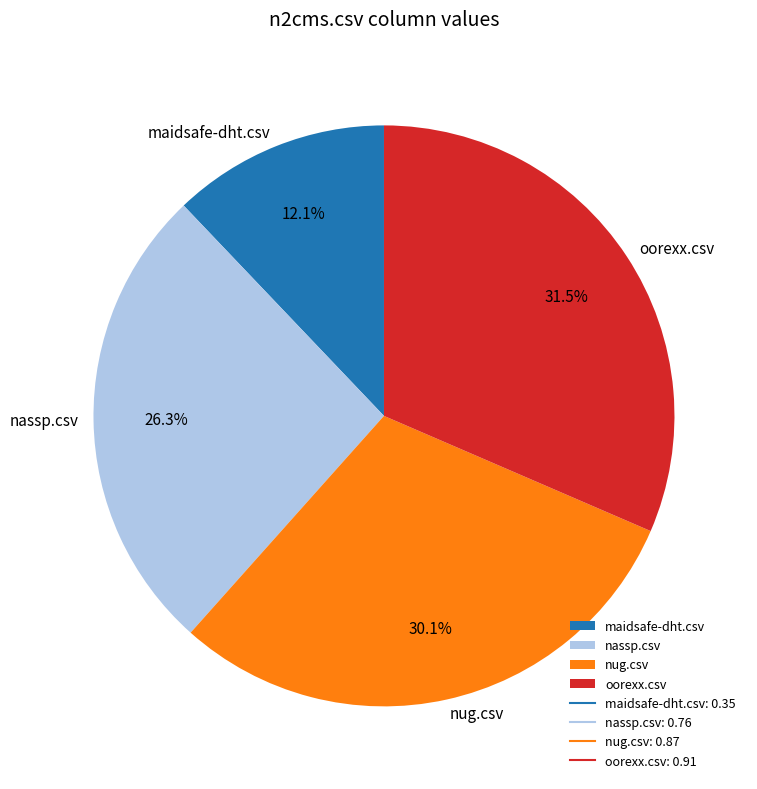

The nassp.csv slice represents 38% of the pie. True or false?

False